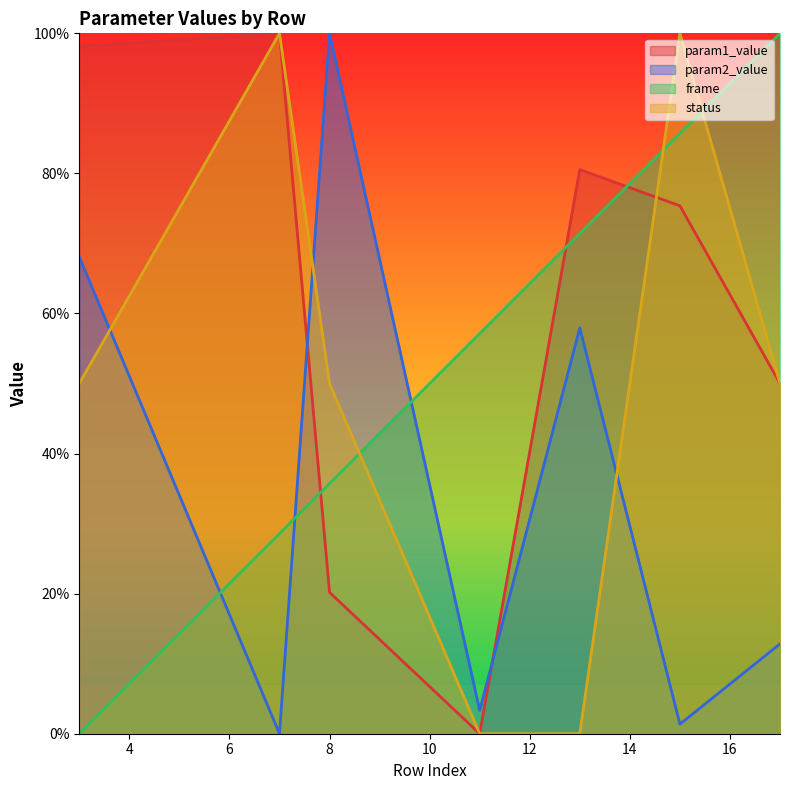

What is the difference between the maximum and minimum values in the frame series?

100.0